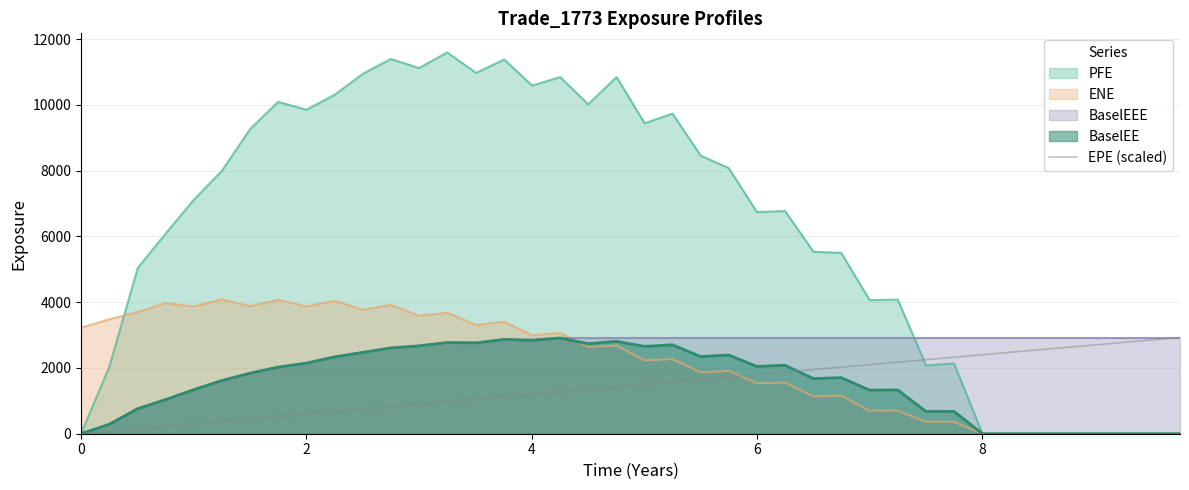

Which series has the widest spread of values?

PFE